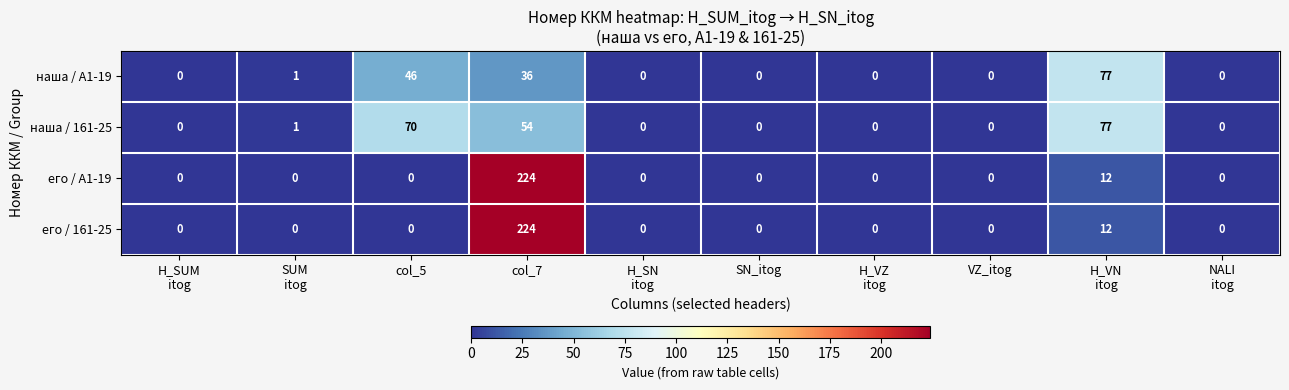

At how many categories does at least one series exceed 156?

1